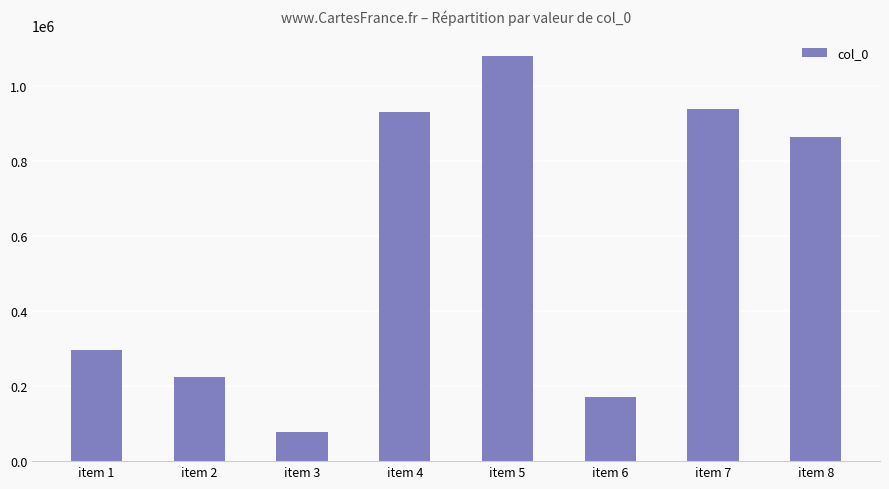

What is the value of the 2nd bar from the left?

225421